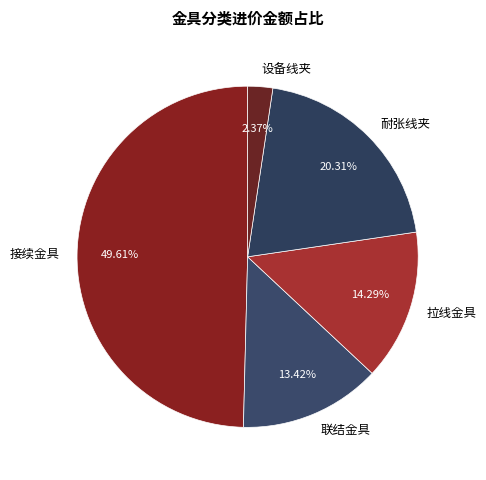

To the nearest percent, what is the combined percentage of 联结金具 and 耐张线夹?

34%